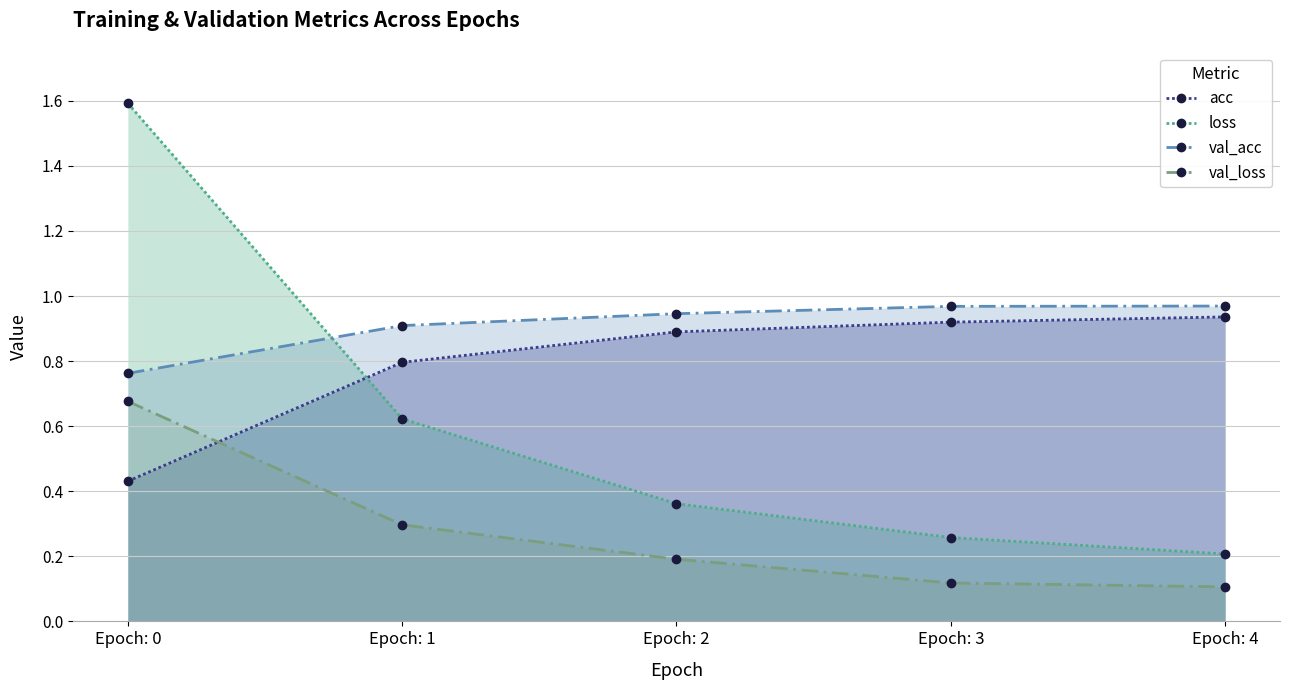

Rank the series at Epoch: 0 from lowest to highest value.

acc, val_loss, val_acc, loss